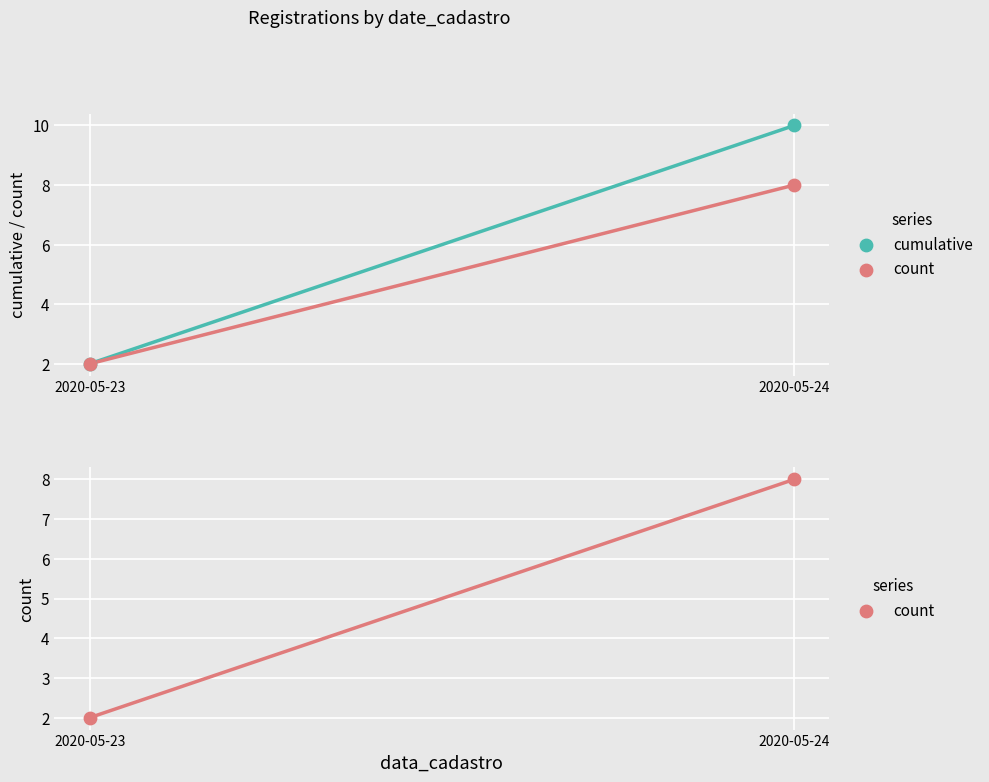

Is the value of cumulative at 2020-05-24 greater than the value of count at 2020-05-24?

Yes